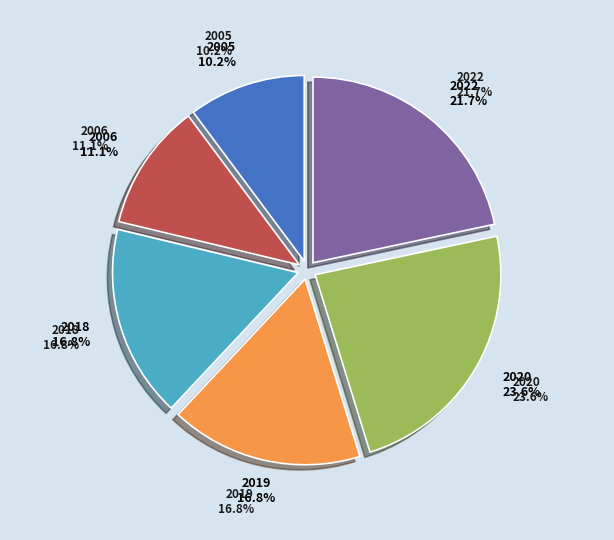

What is the change in value from 2019 to 2020?

+367601